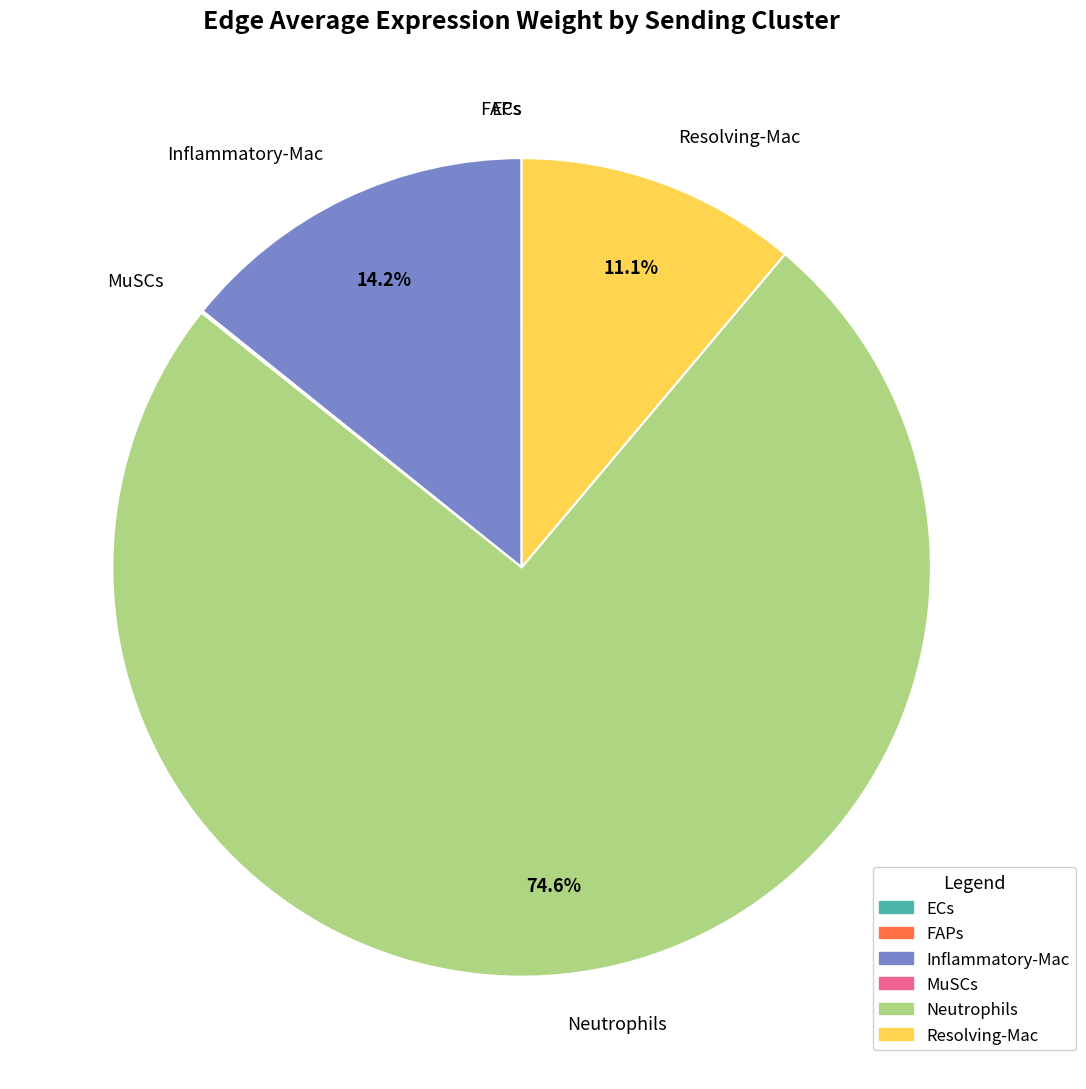

What is the largest slice in the pie chart?

Neutrophils